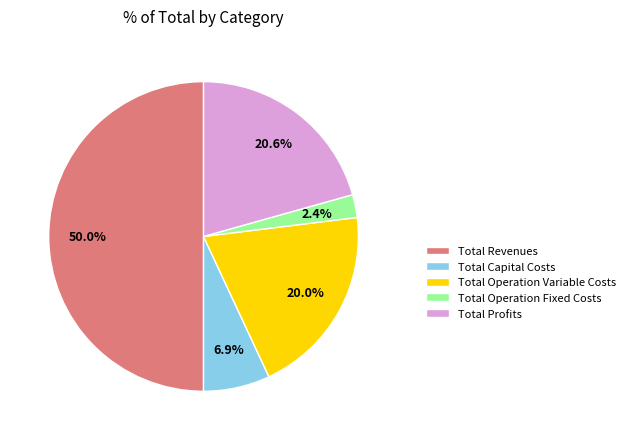

Which category has the biggest portion of the pie?

Total Revenues